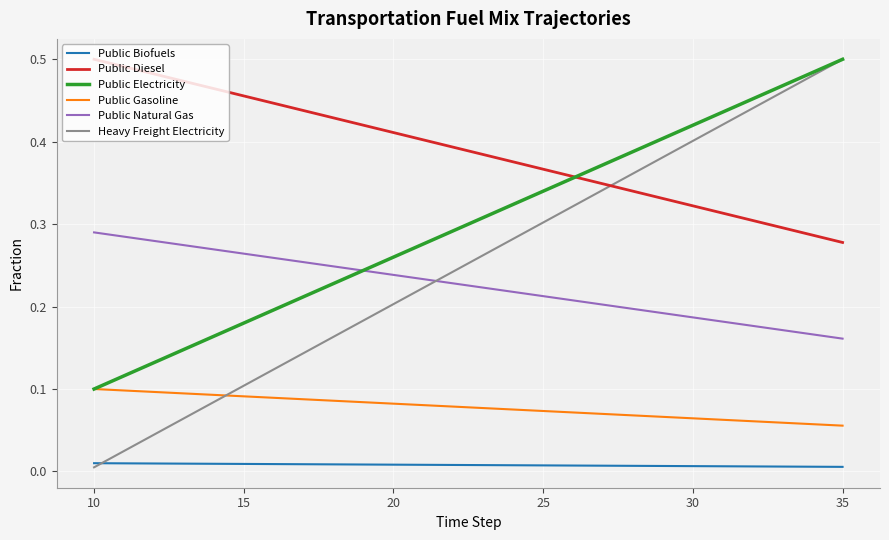

Count the number of categories in the chart.

26